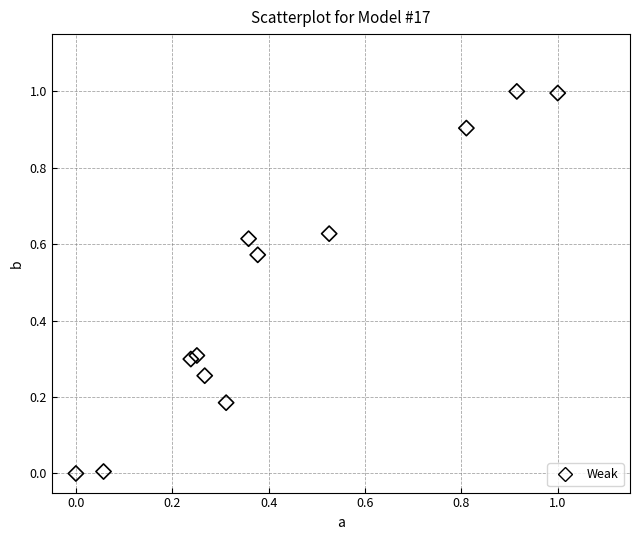

What is the range of Y values (max minus min)?

1.0